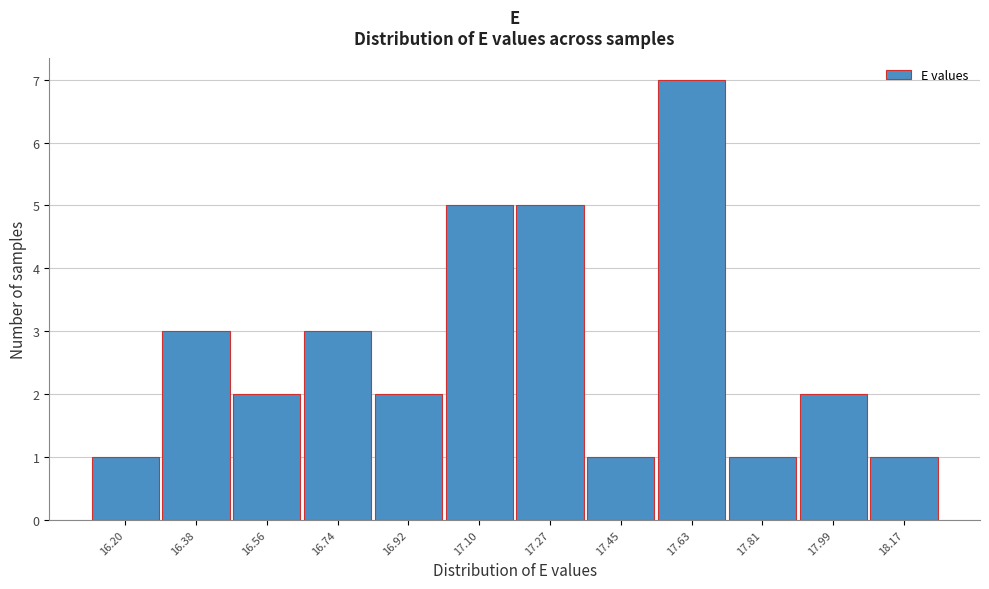

Reading right to left, transcribe all the data shown in this chart.

18.17=1	17.99=2	17.81=1	17.63=7	17.45=1	17.27=5	17.10=5	16.92=2	16.74=3	16.56=2	16.38=3	16.20=1